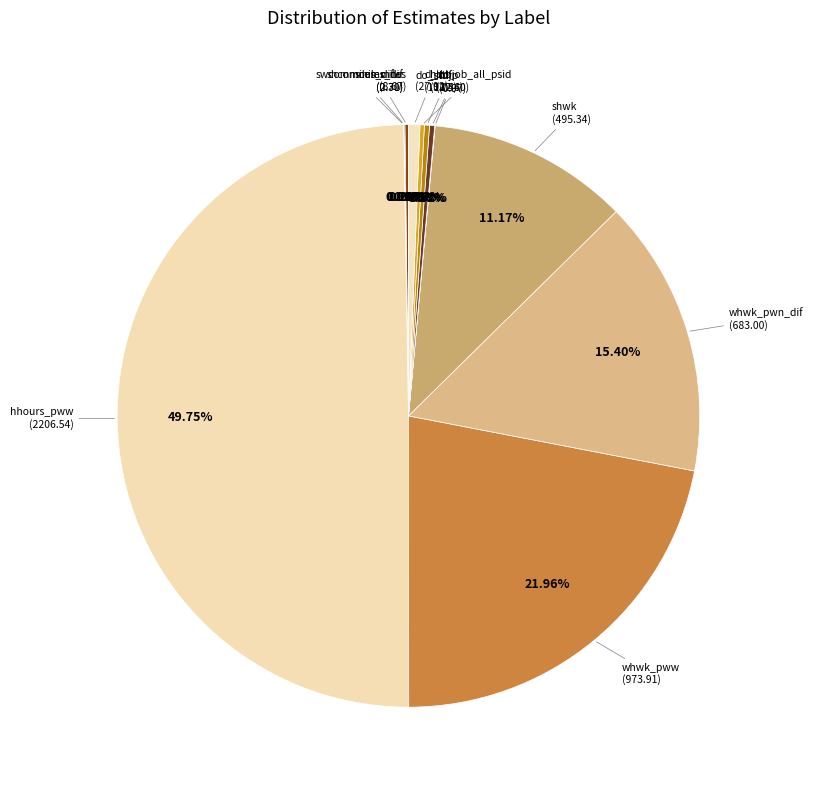

To the nearest percent, what is the difference between the largest and smallest slice percentages?

50%